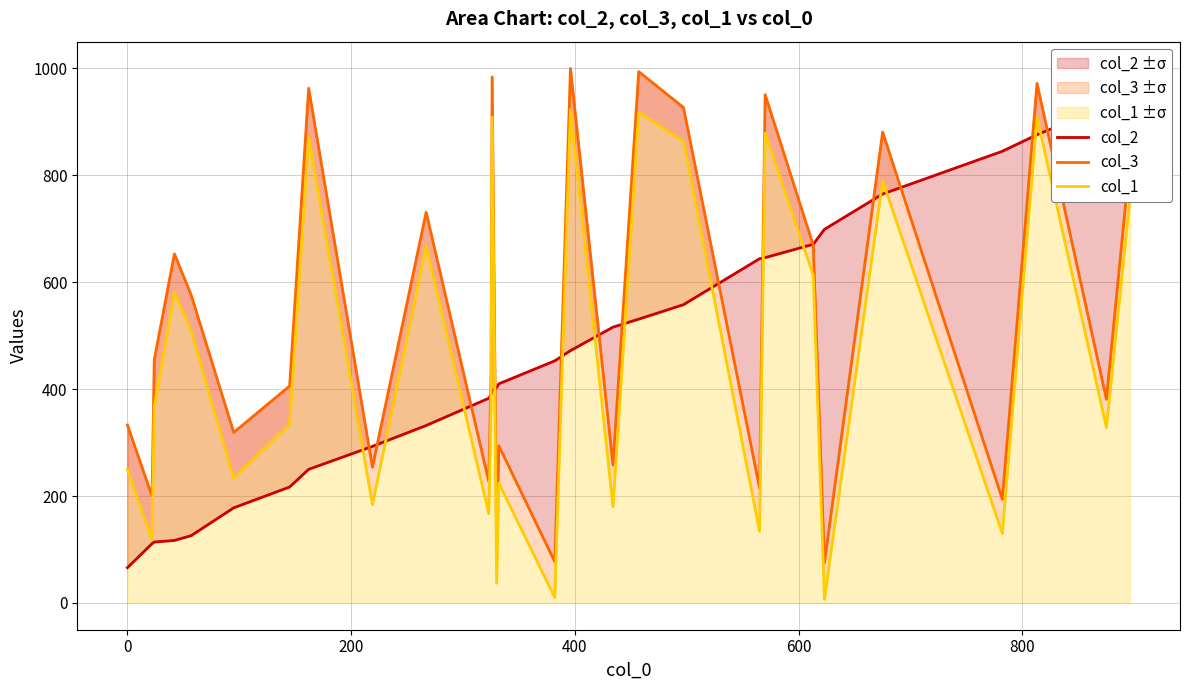

What is the difference between the second highest and minimum values in the col_3 series?

919